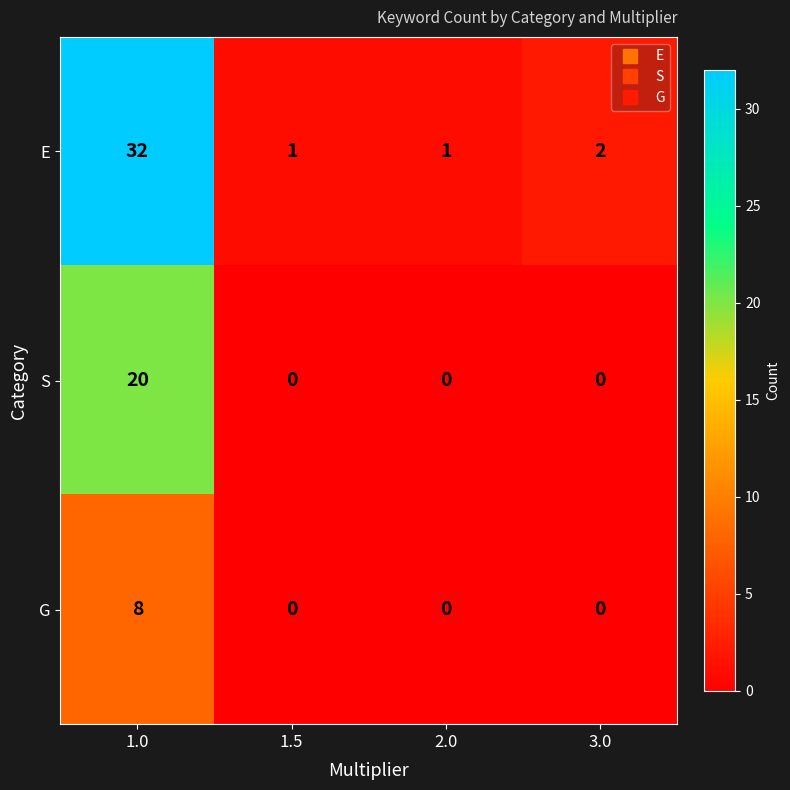

What is the maximum value for E?

32